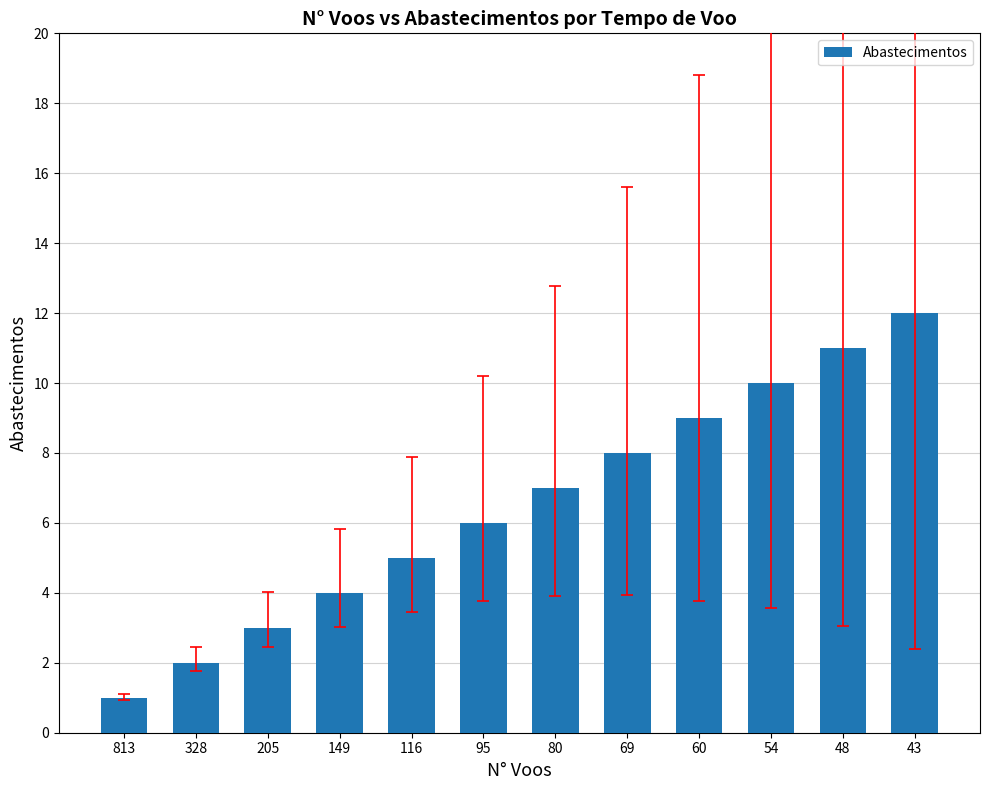

What is the value of the 8th bar from the left?

8